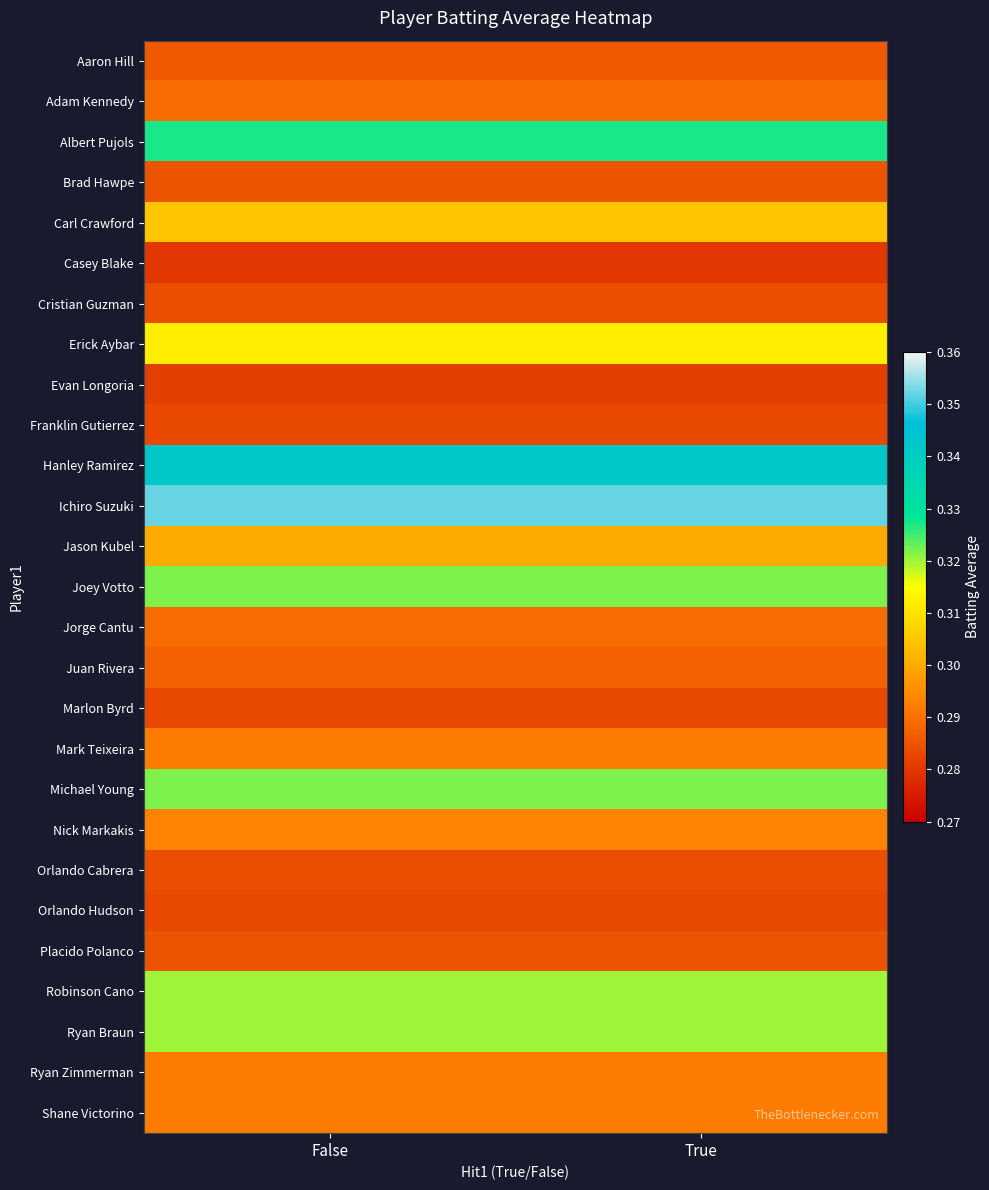

Which category has the lowest value across all series?

False